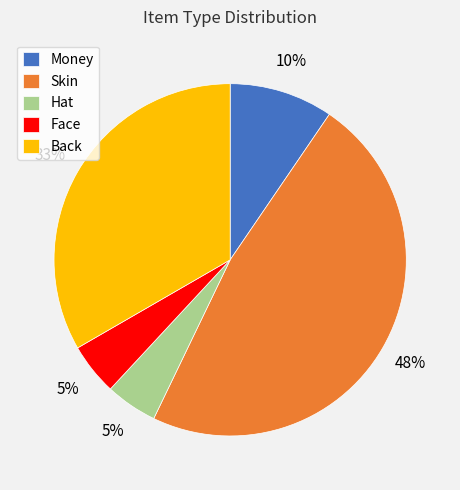

Is it true that Skin is 42% of the pie?

False